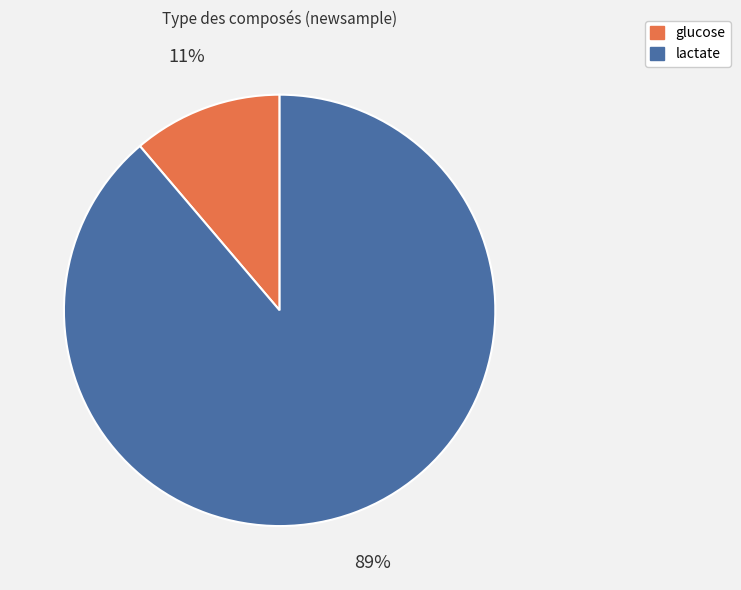

What is the smallest slice in the pie chart?

glucose